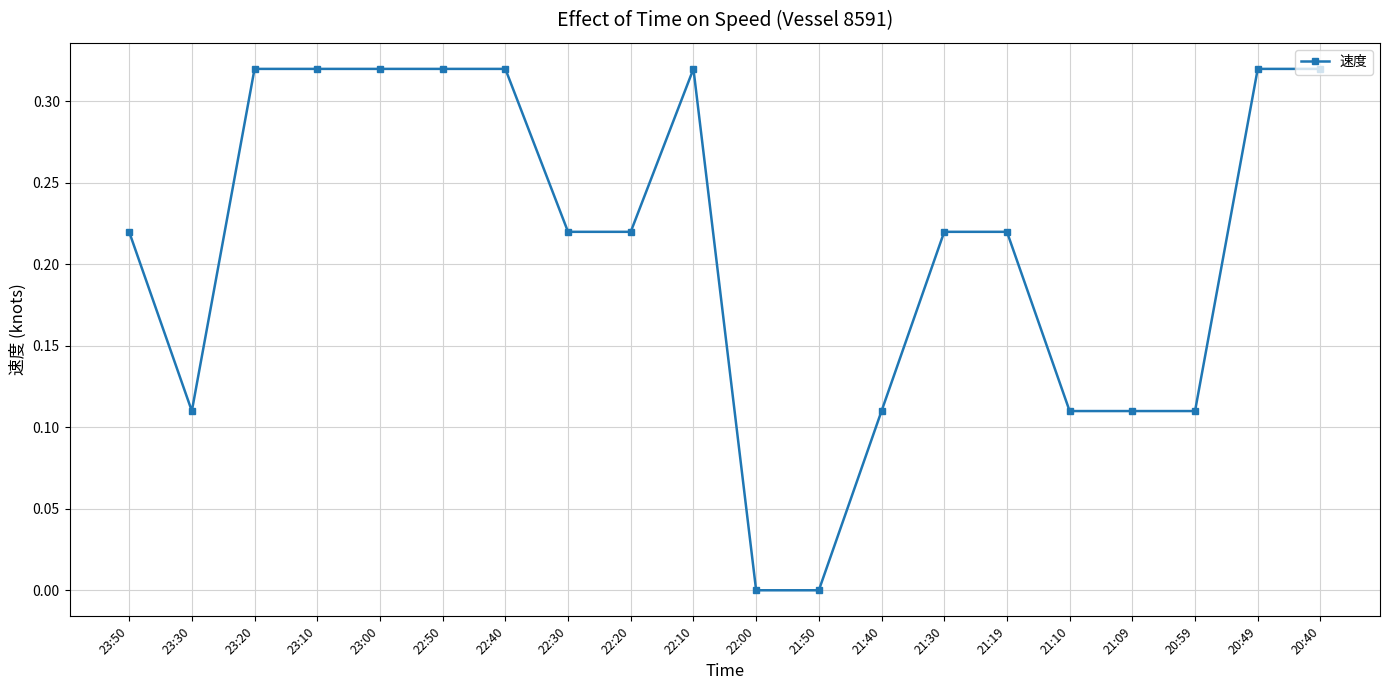

What is the sum of the values at 21:30 and 23:00?

0.5